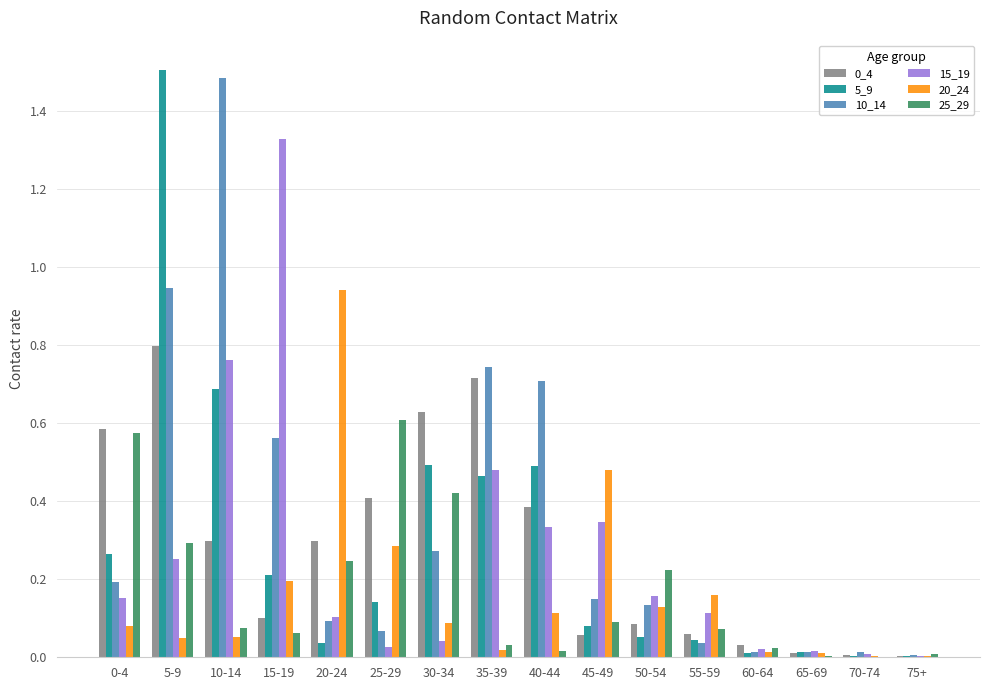

Which series has the widest spread of values?

5_9